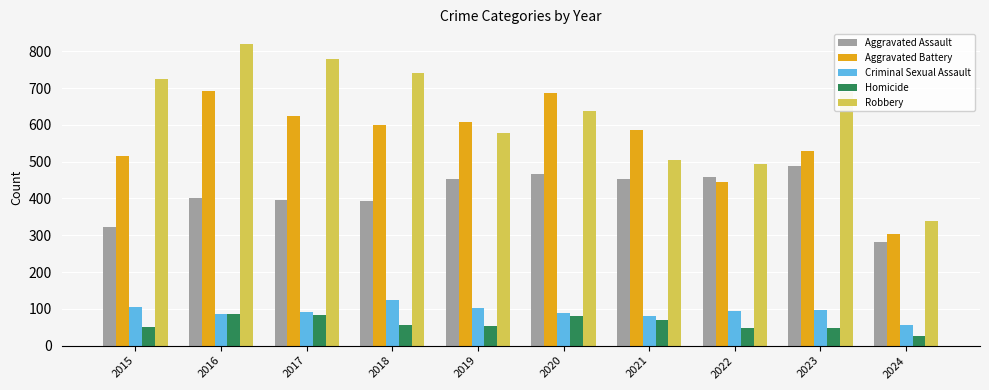

The value of Criminal Sexual Assault at 2017 is 26. True or false?

False